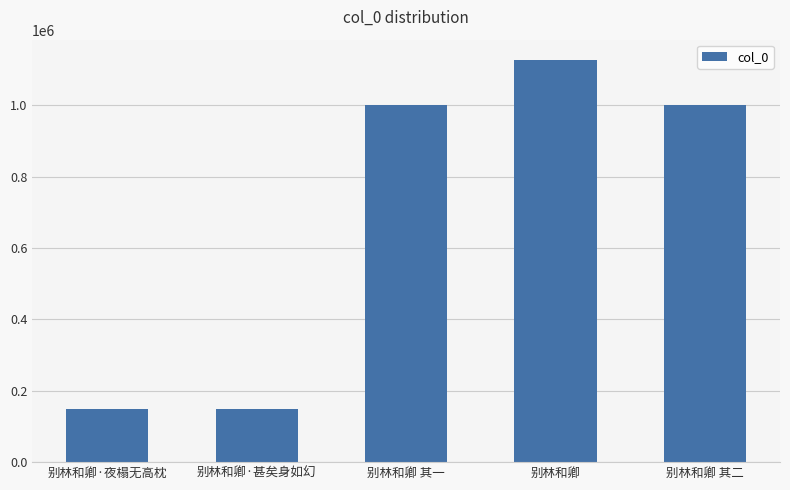

What is the difference between the maximum and second lowest values?

979310